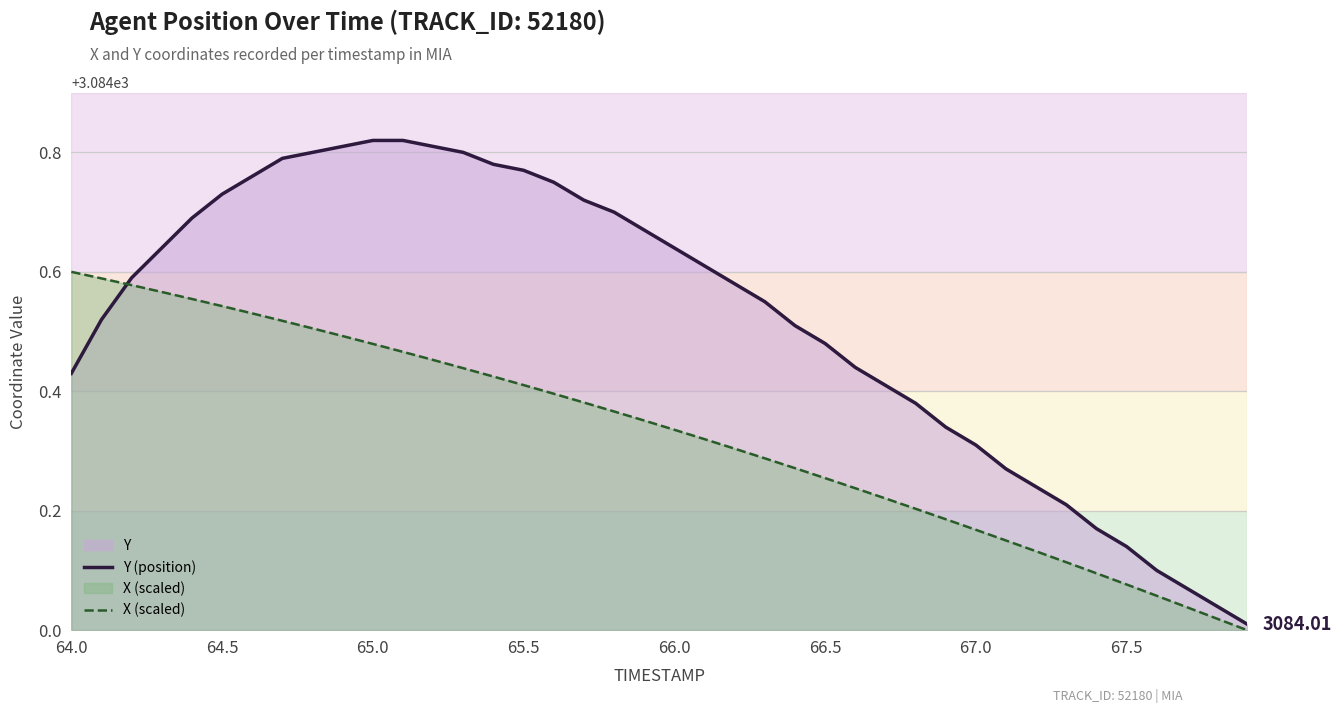

Which series has the largest total across all categories?

Y (position)